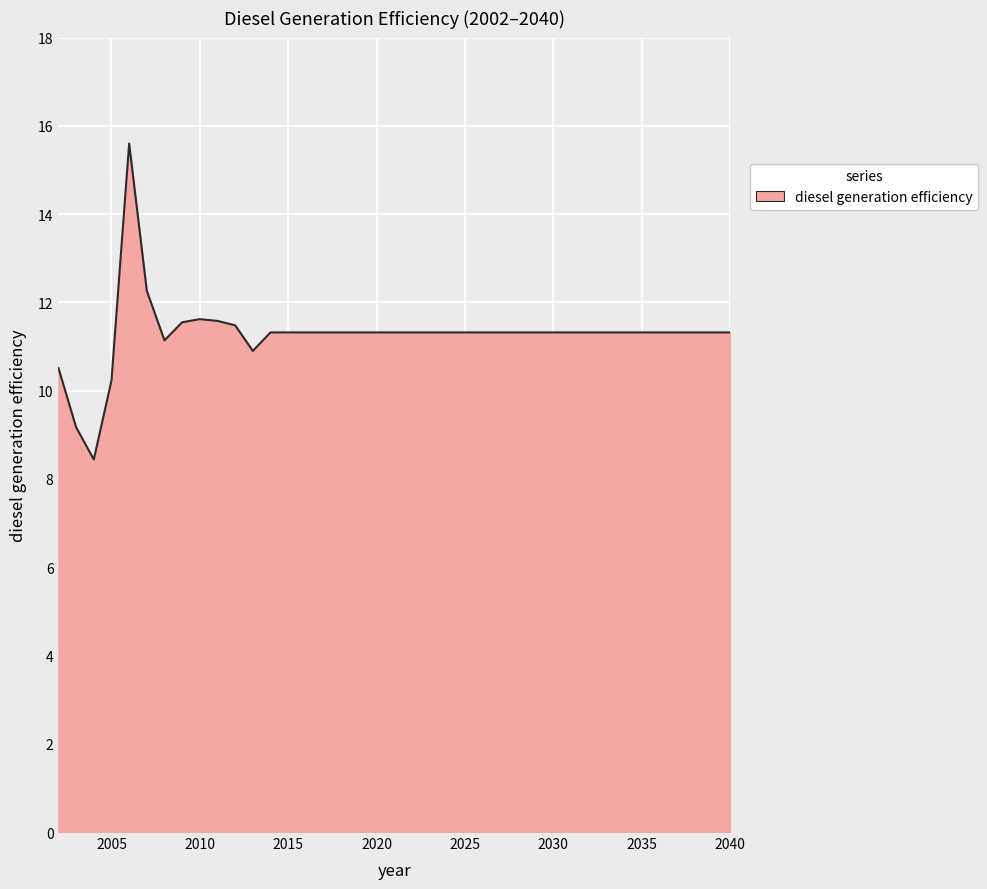

What is the maximum value shown in the chart?

15.6